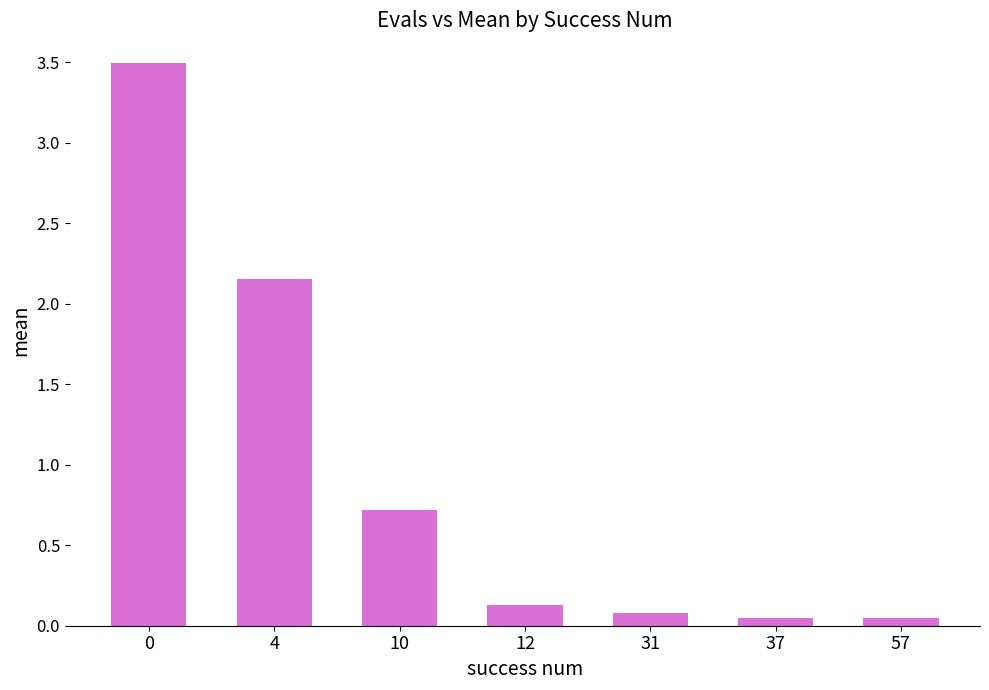

What is the sum of all values?

6.7